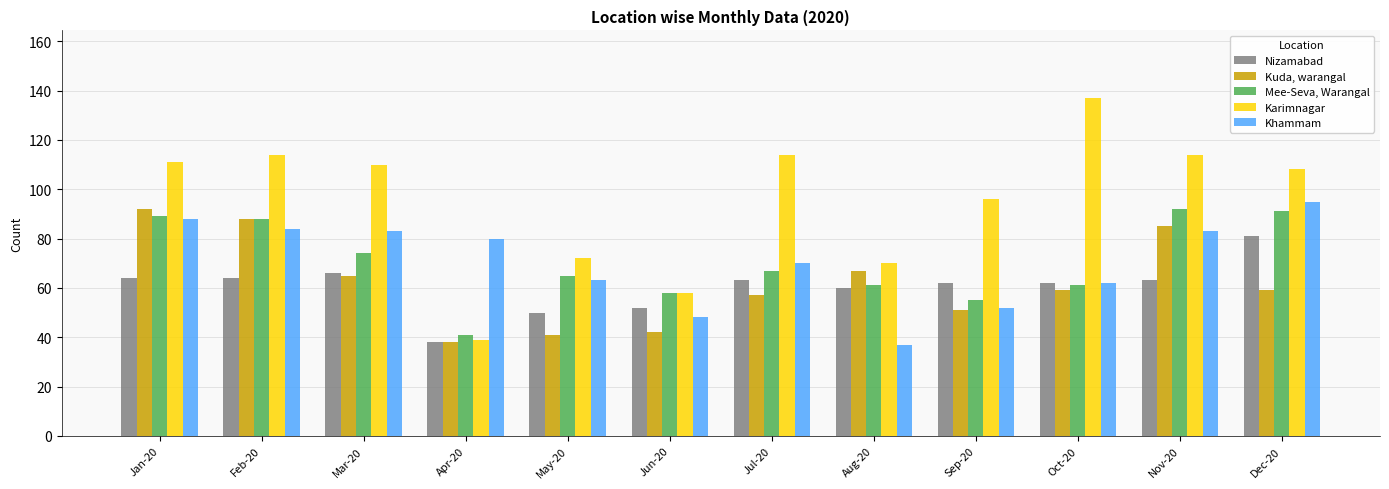

The Kuda, warangal series shows 67 at Aug-20. True or false?

True